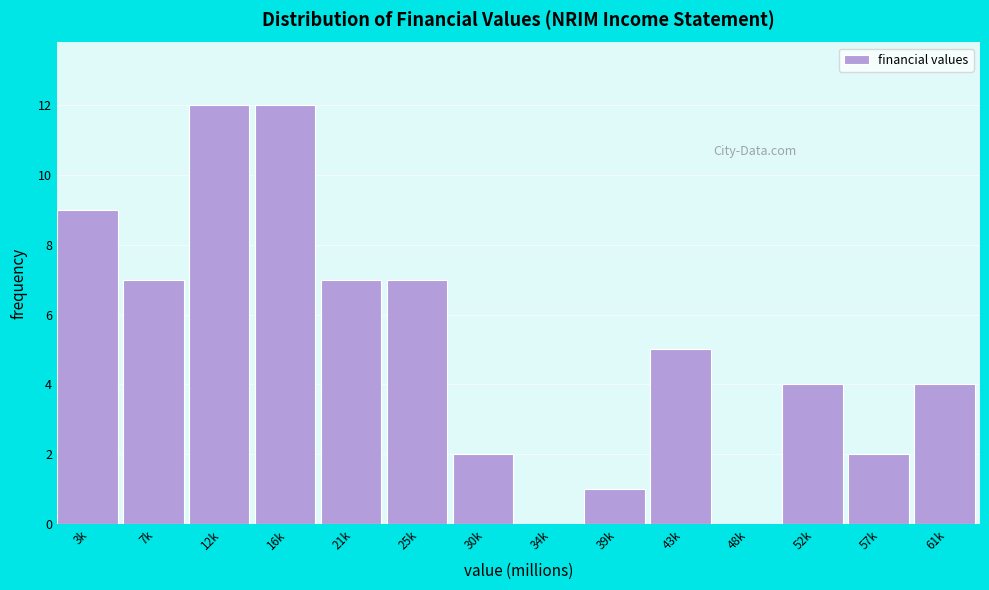

Reading left to right, extract all data points from this chart.

3k=9	7k=7	12k=12	16k=12	21k=7	25k=7	30k=2	34k=0	39k=1	43k=5	48k=0	52k=4	57k=2	61k=4